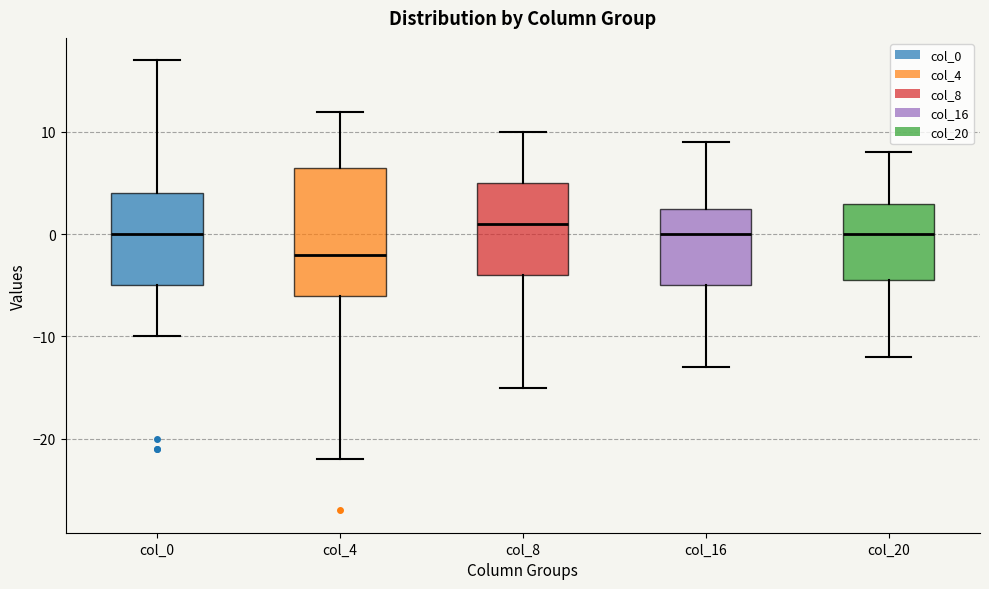

Comparing the boxes themselves (not the whiskers), which one is the tallest?

col_4